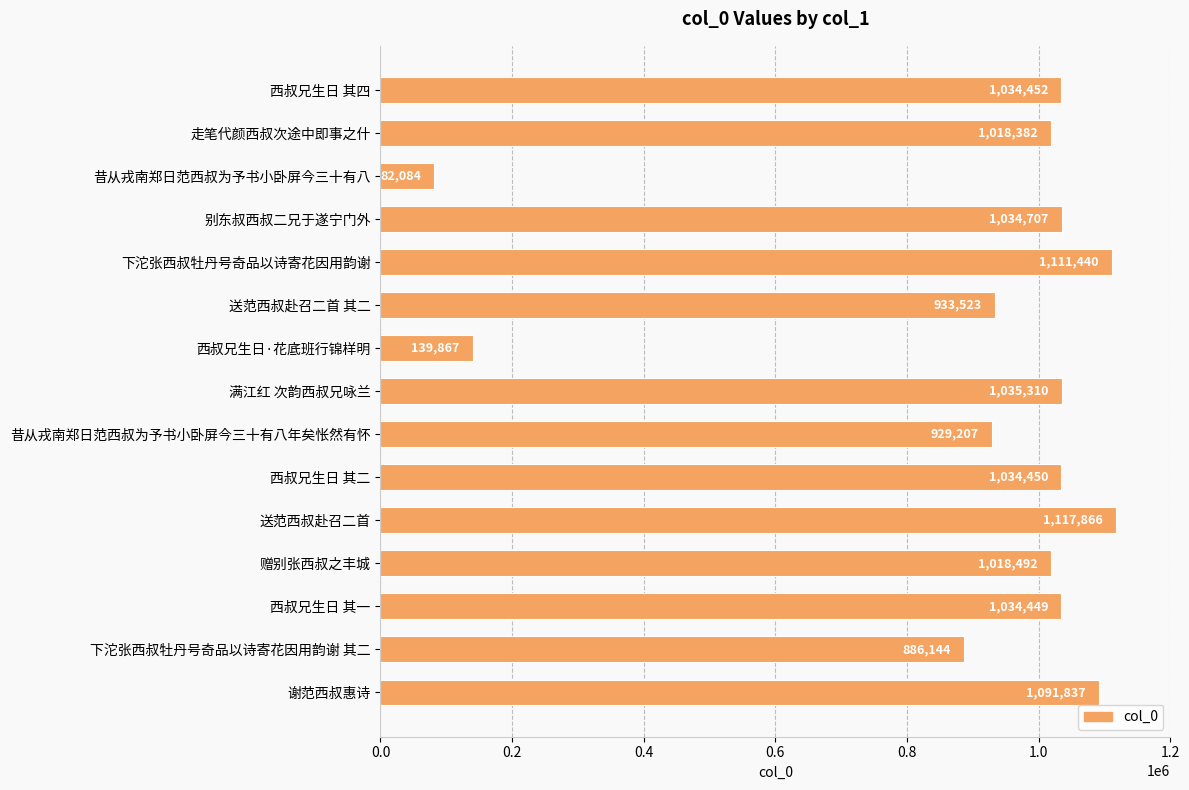

The value at 满江红 次韵西叔兄咏兰 is 411462. True or false?

False